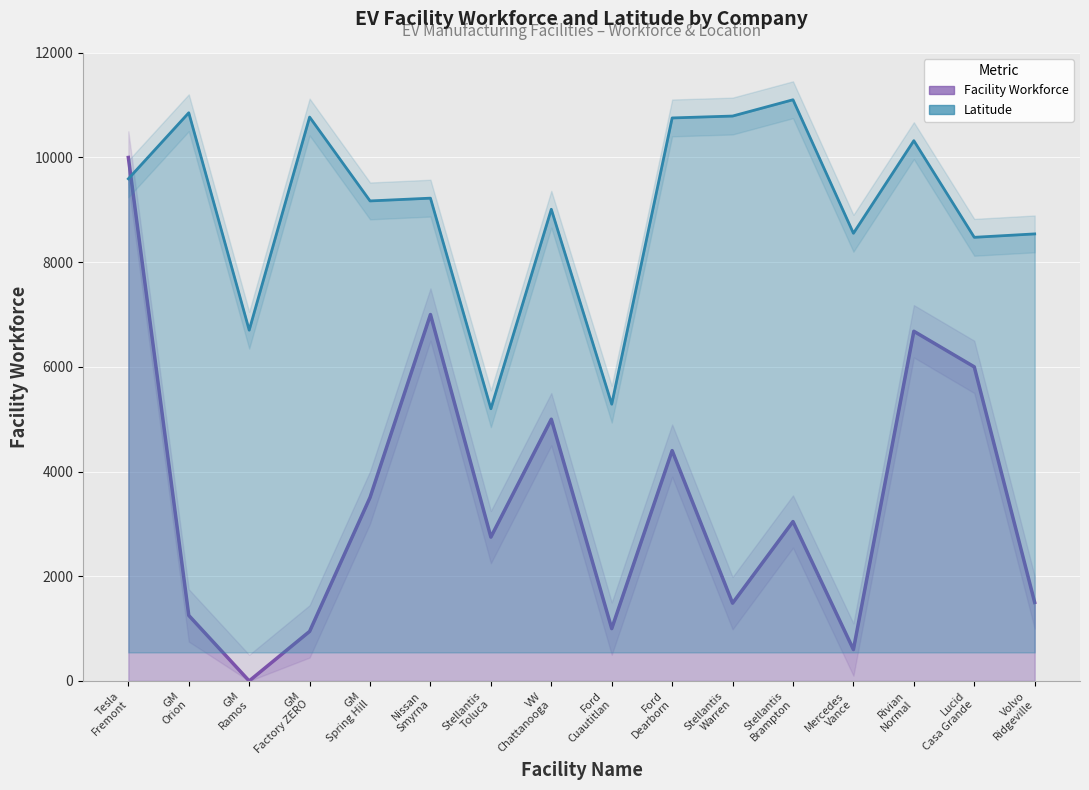

How many series are shown in this chart?

2